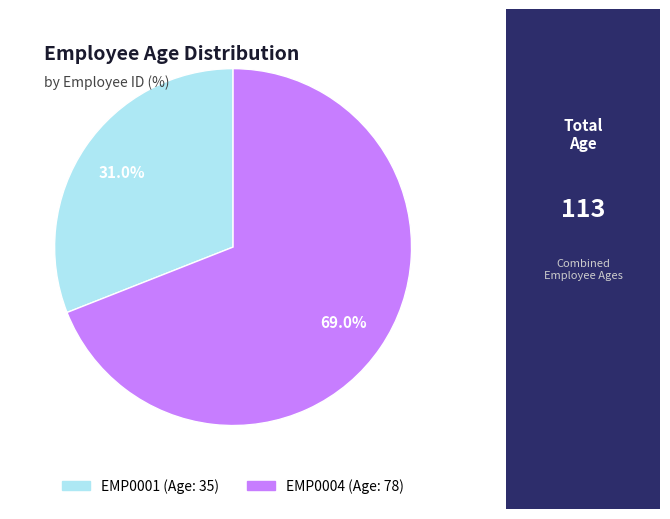

Rank the categories by value from highest to lowest.

EMP0004, EMP0001